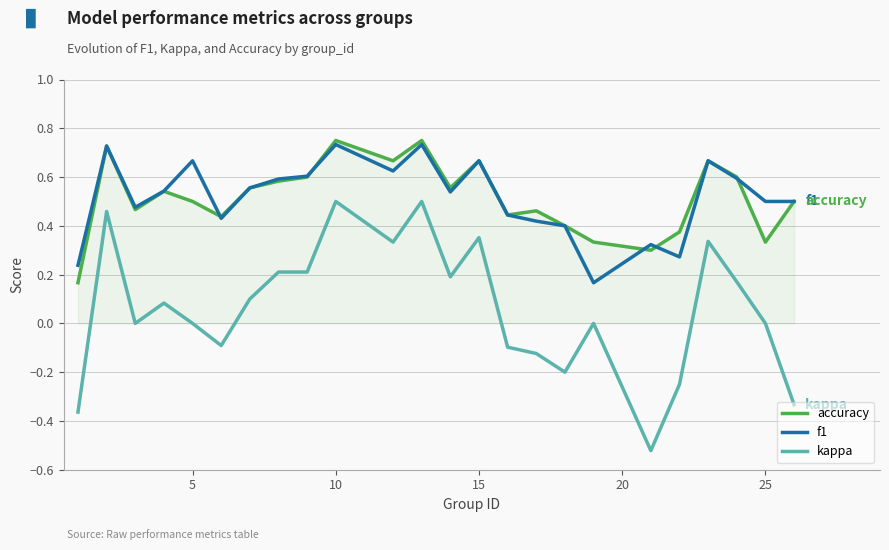

True or false: kappa and f1 cross at least once.

False